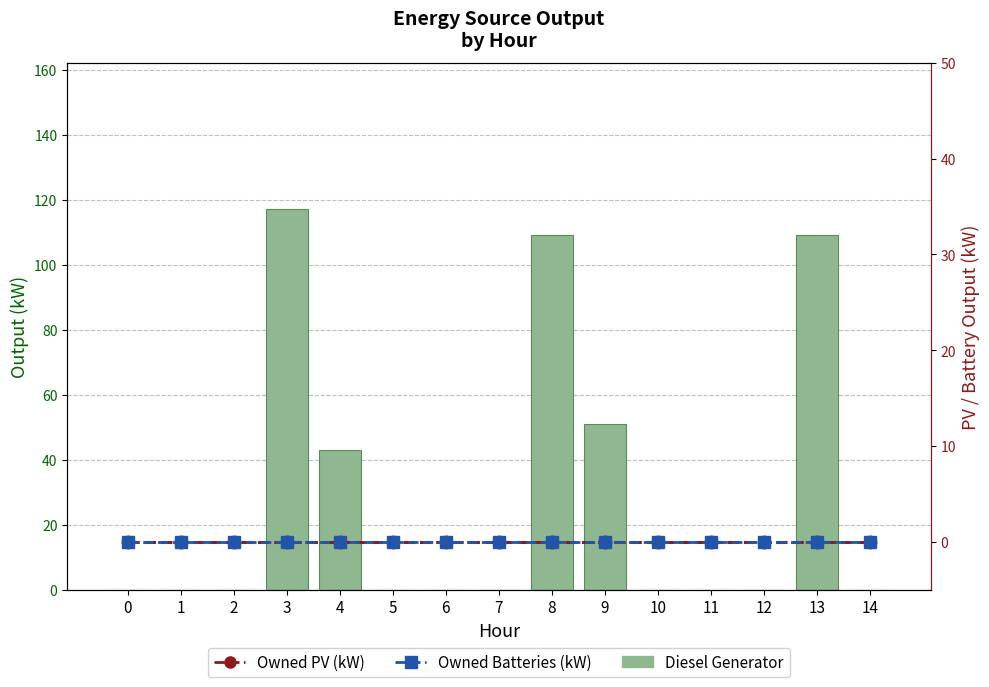

Does the chart contain any negative values?

No